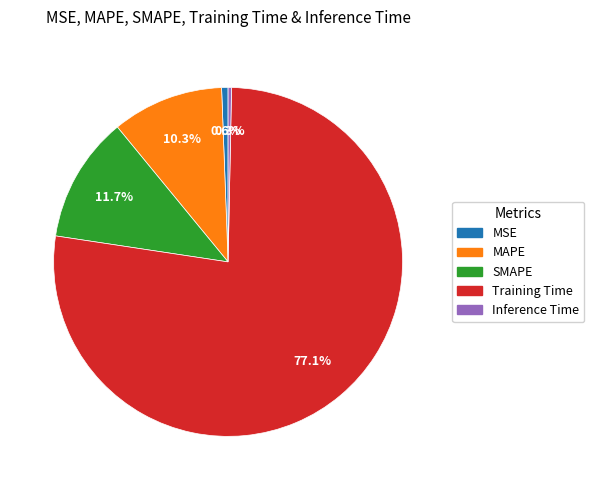

How many slices are in this pie chart?

5